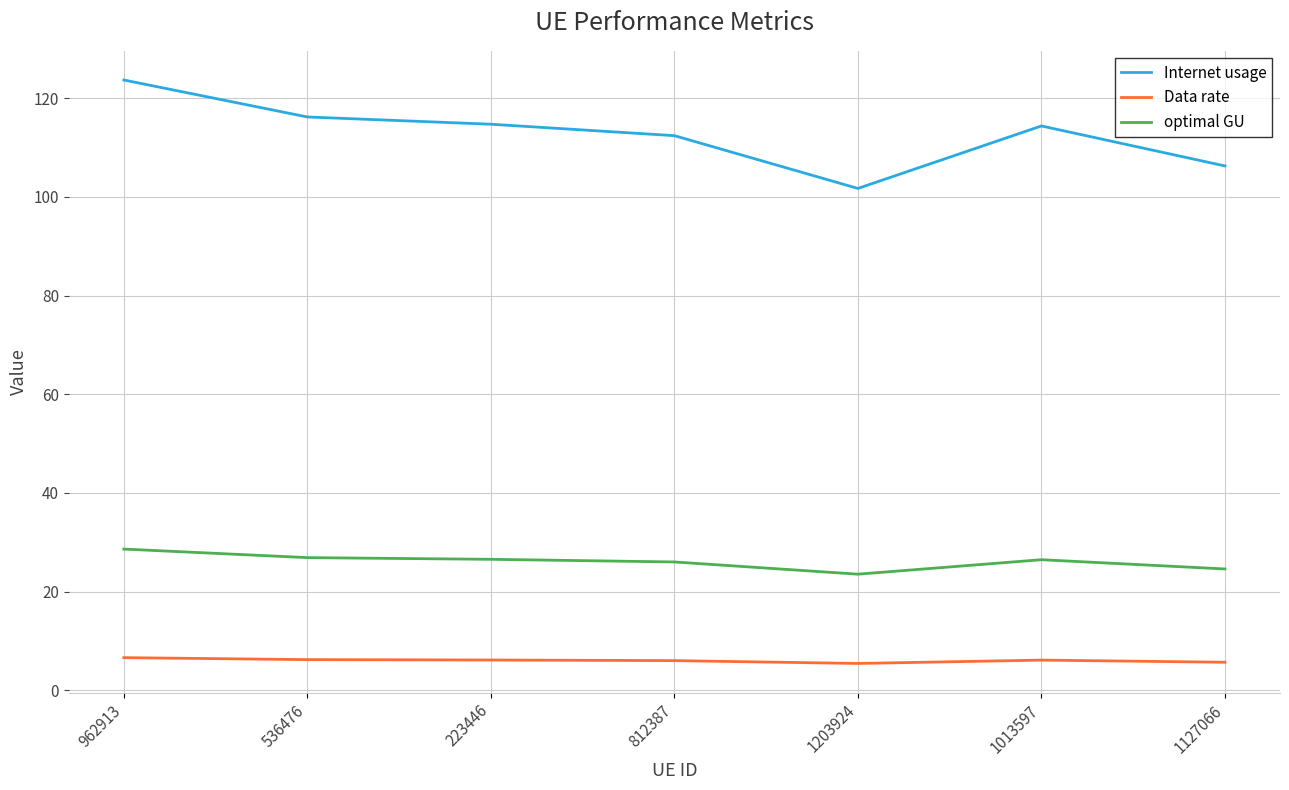

What are all the series names shown in the legend?

Internet usage, Data rate, optimal GU